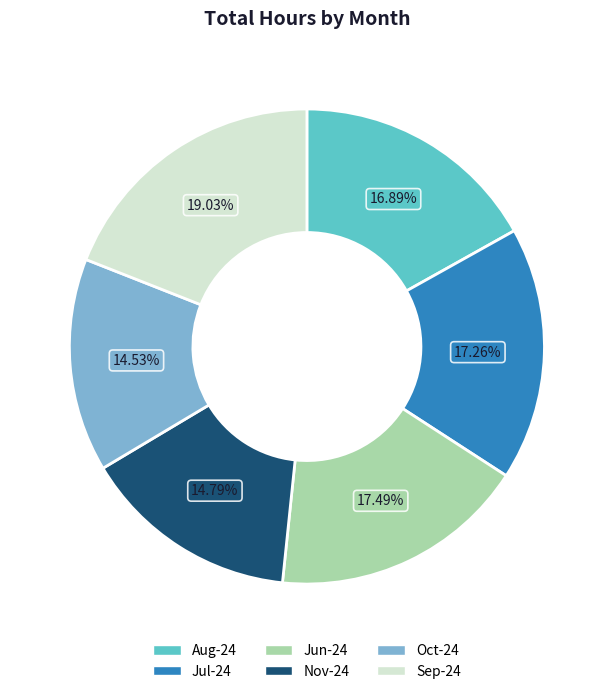

What is the ratio of the value at Nov-24 to the value at Jun-24?

0.8